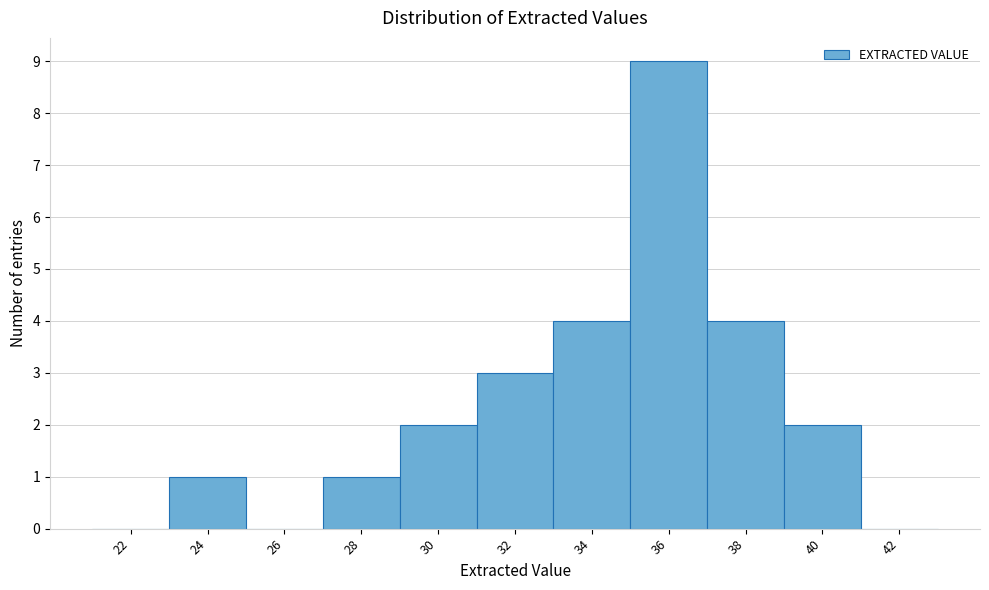

Reading left to right, list all the values displayed in this chart.

22=0	24=1	26=0	28=1	30=2	32=3	34=4	36=9	38=4	40=2	42=0